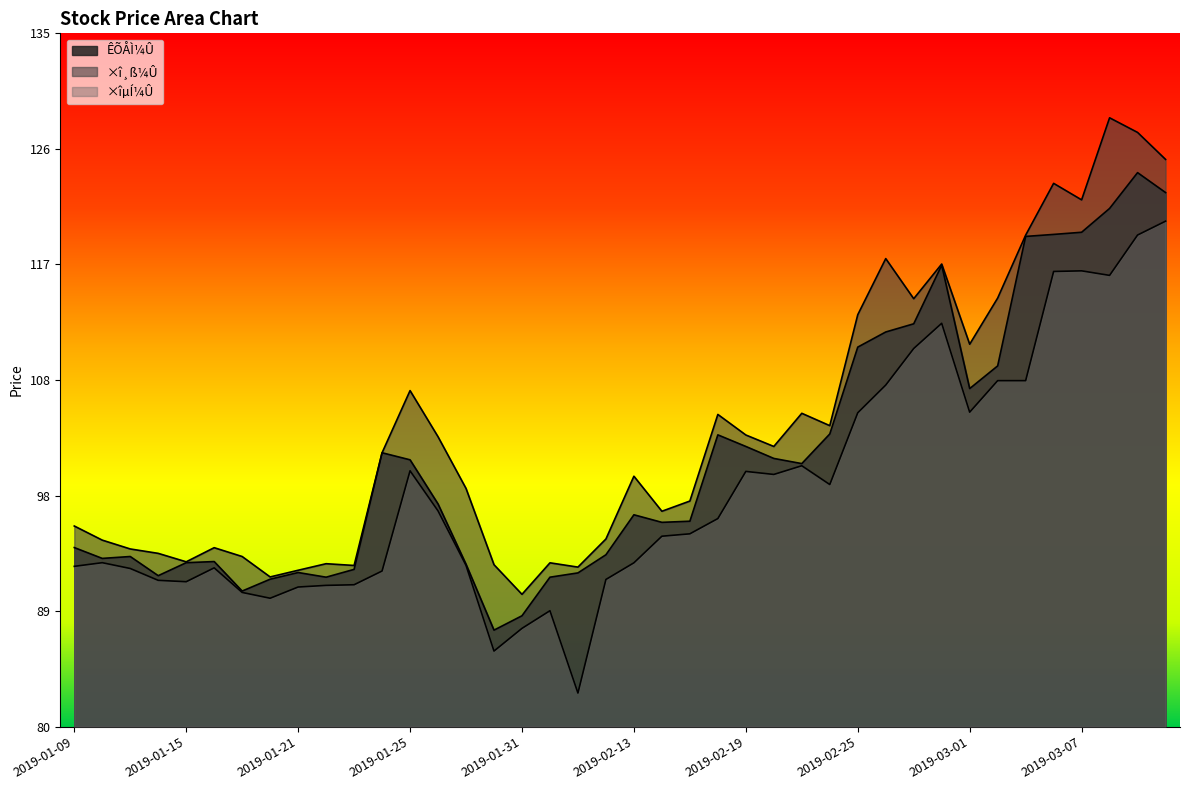

What is the value of the ×î¸ß¼Û point at the 20th from the left?

94.9